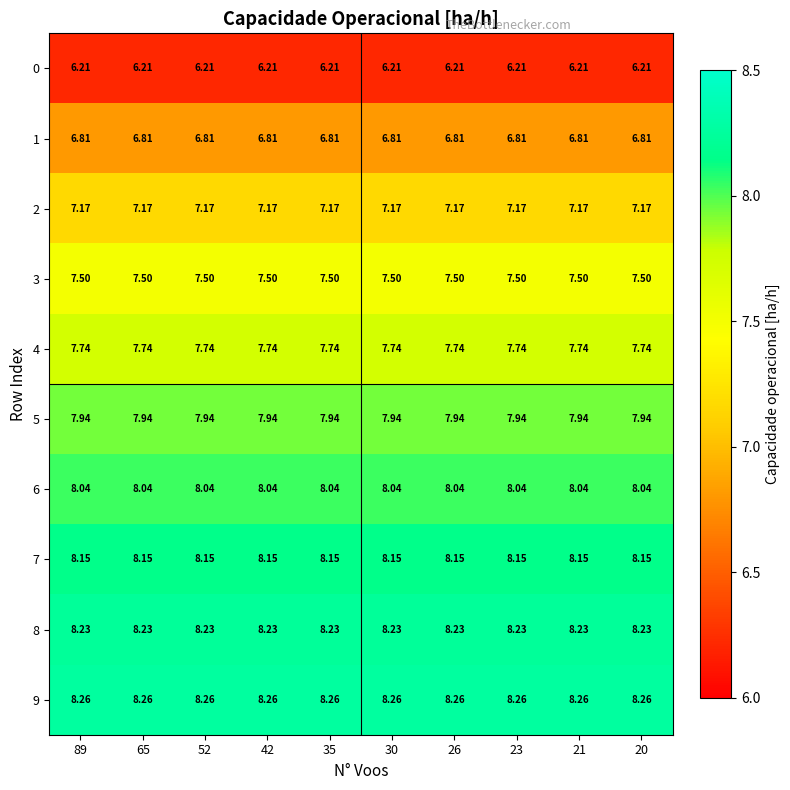

Is the value of 7 at 52 greater than the value of 1 at 35?

Yes